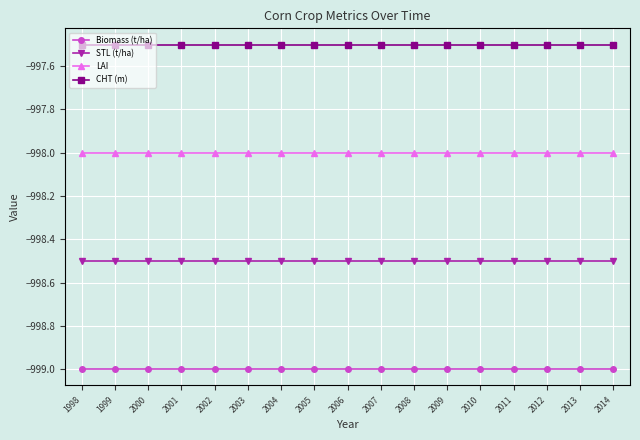

What are all the series names shown in the legend?

Biomass (t/ha), STL (t/ha), LAI, CHT (m)